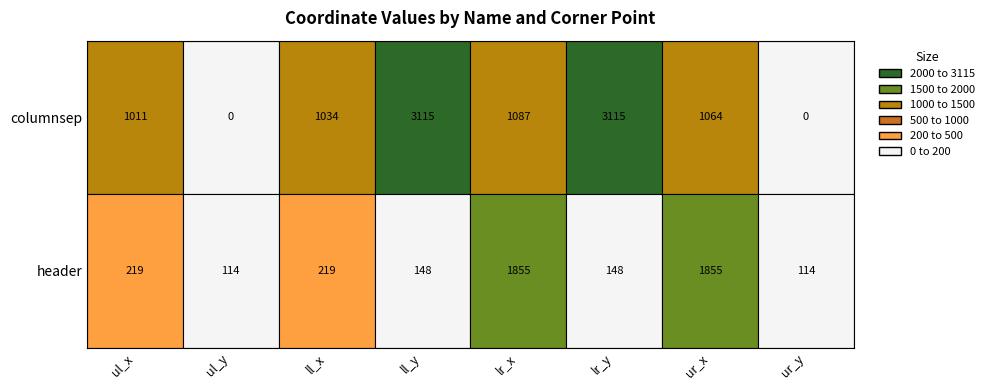

Reading right to left, what are all the values shown in this chart?

columnsep: 0	1064	3115	1087	3115	1034	0	1011
header: 114	1855	148	1855	148	219	114	219